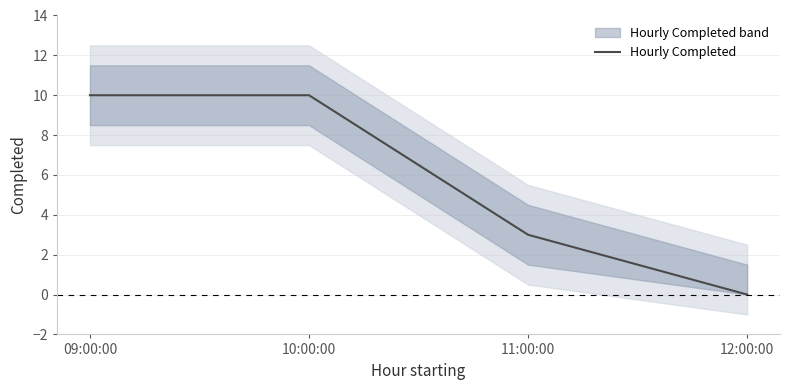

How many series are shown in this chart?

1